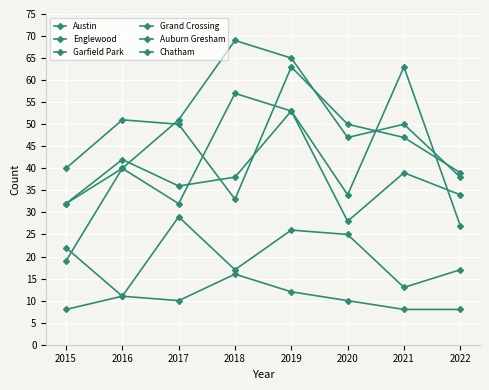

At which category is the sum across all series the highest?

2019